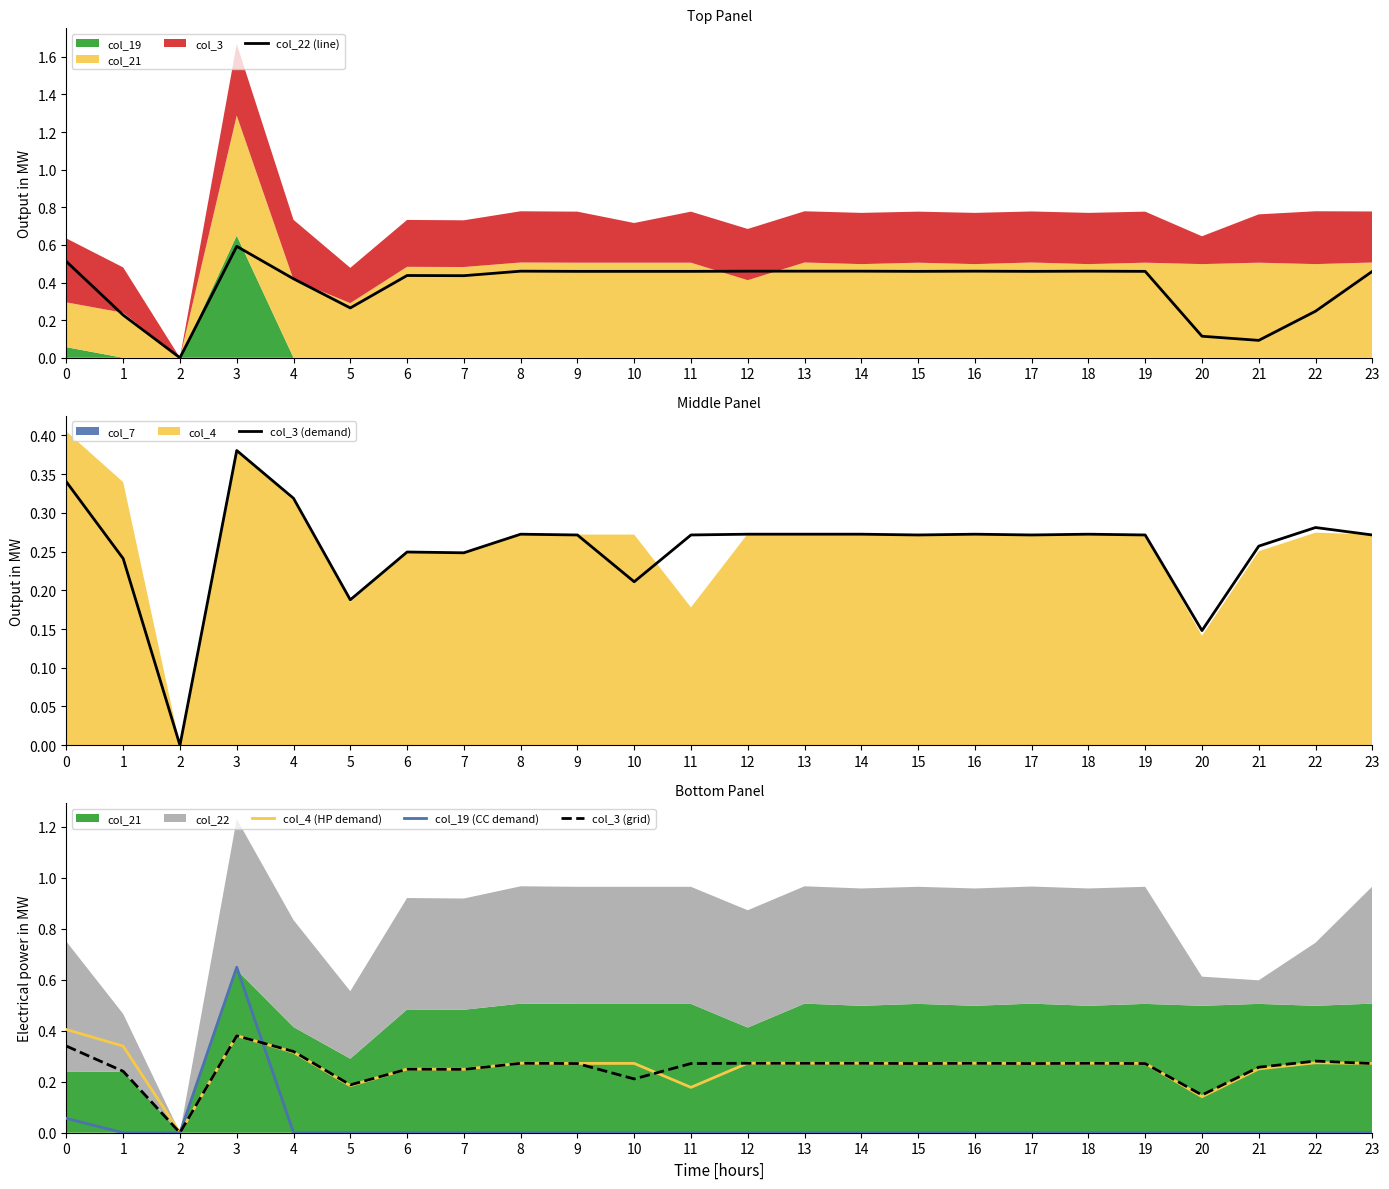

What value does the col_4 (HP demand) series have at 13?

0.3